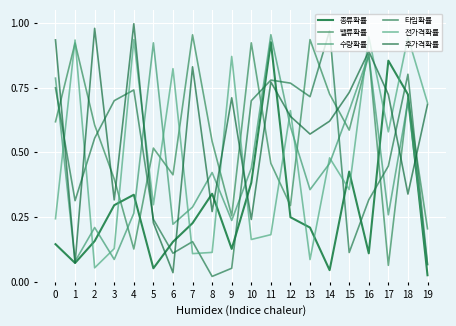

Does the chart display data point markers on the line(s)?

No